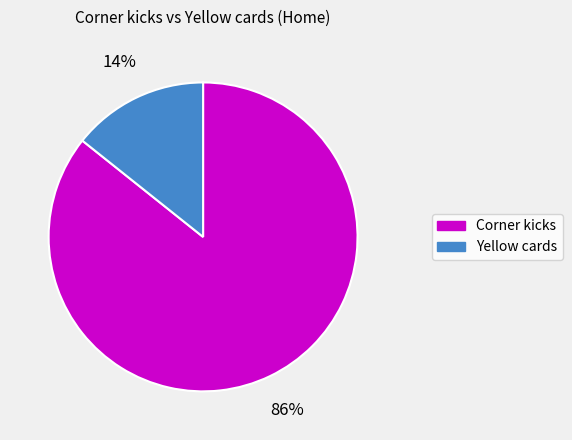

Between Corner kicks and Yellow cards, which is larger?

Corner kicks